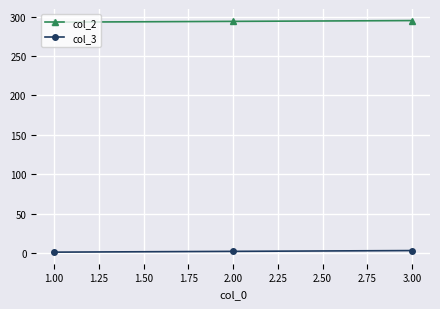

What is the average value of the col_3 series?

2